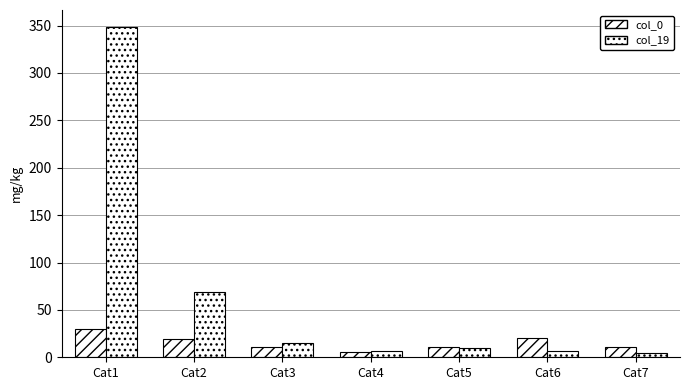

What is the lowest value of the col_19 series?

5